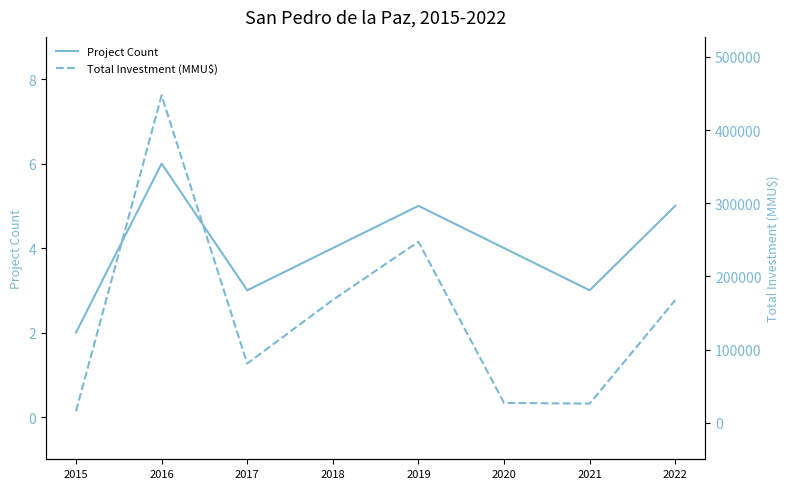

True or false: Project Count has more than 1 points higher than both neighbors.

True